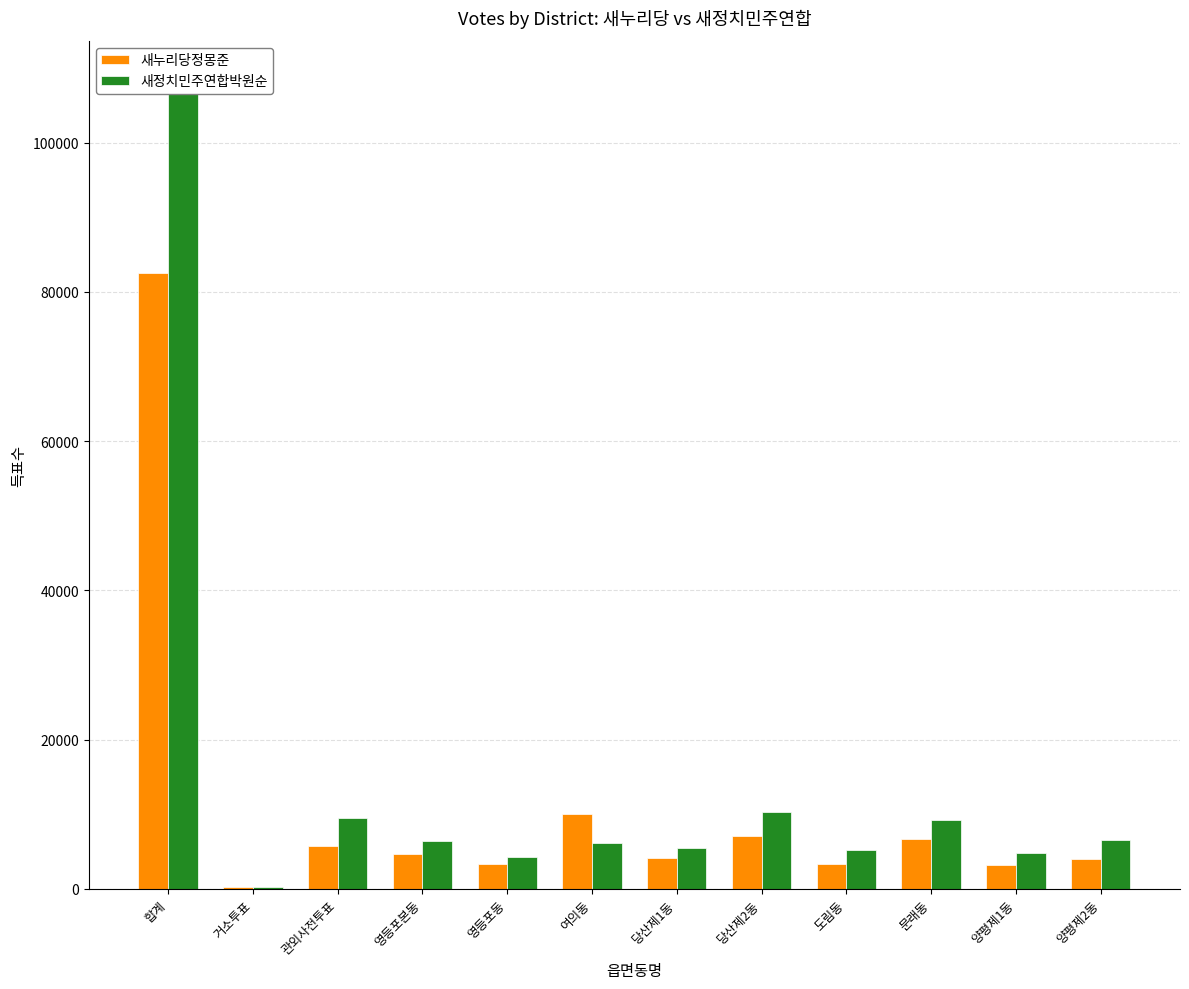

What is the sum of the 새누리당정몽준 values at 영등포동 and 합계?

85862